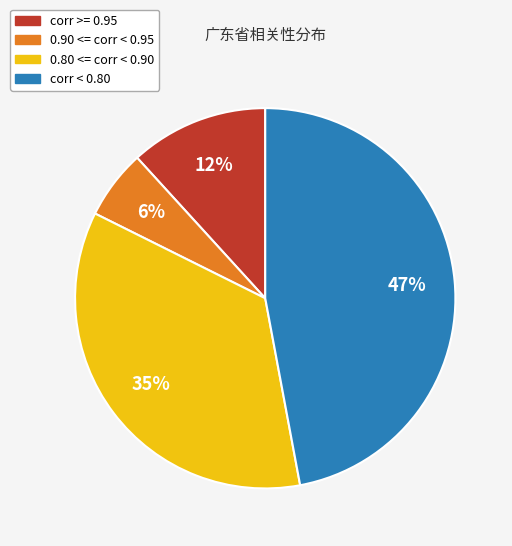

To the nearest percent, what is the average slice percentage?

25%